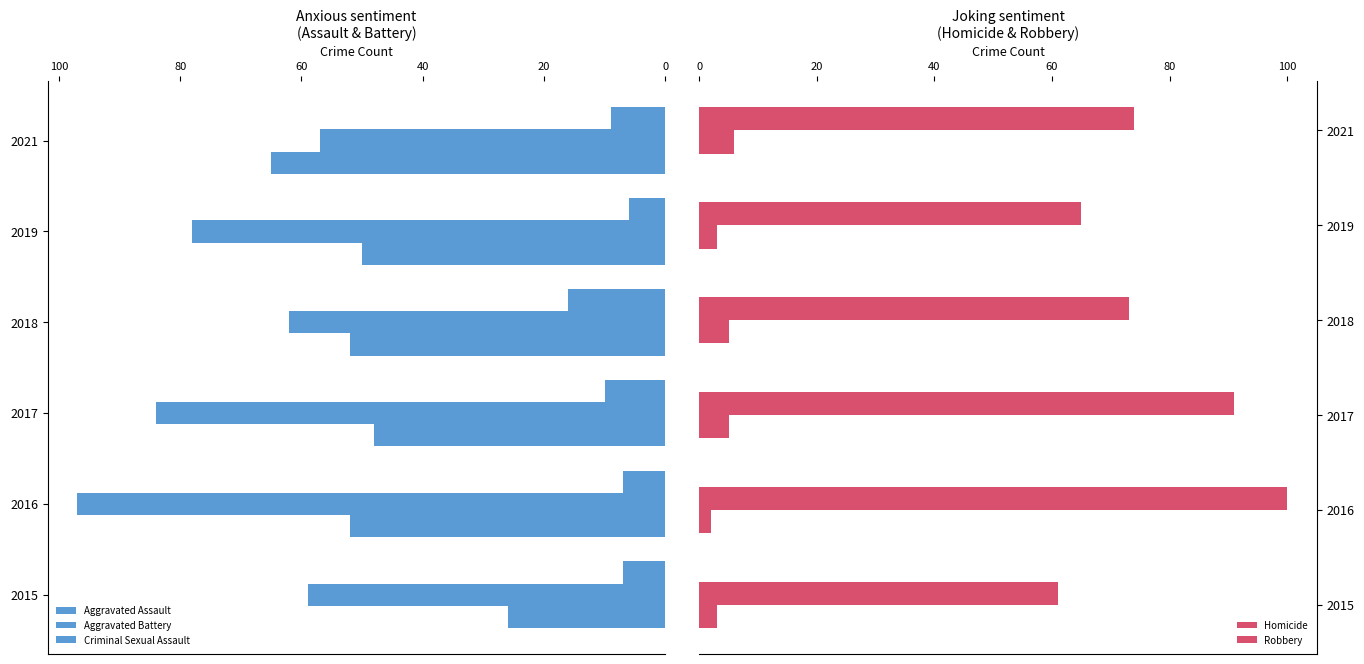

Is it true that Criminal Sexual Assault equals 12 at 2016?

False